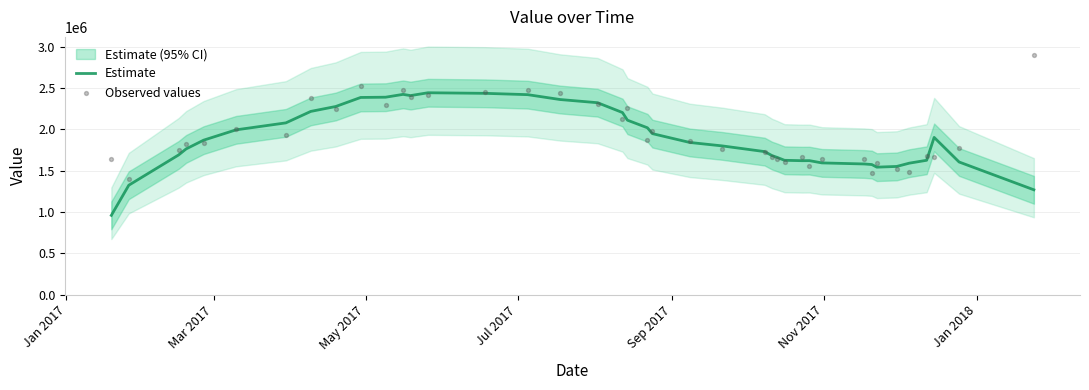

What is the maximum value for Estimate?

2444516.6